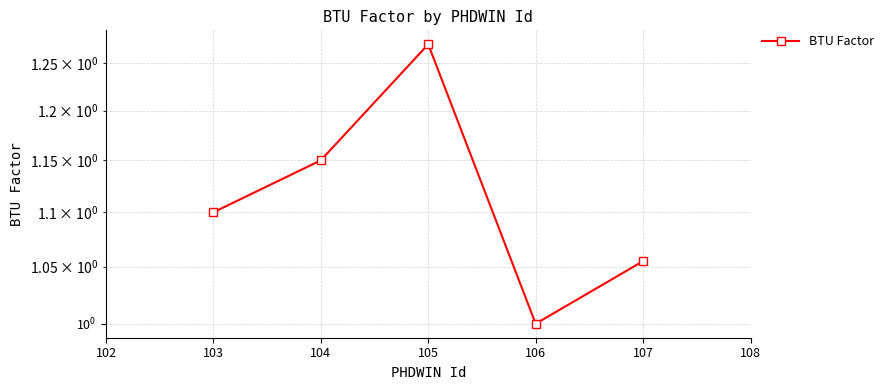

What is the smallest value displayed?

1.0